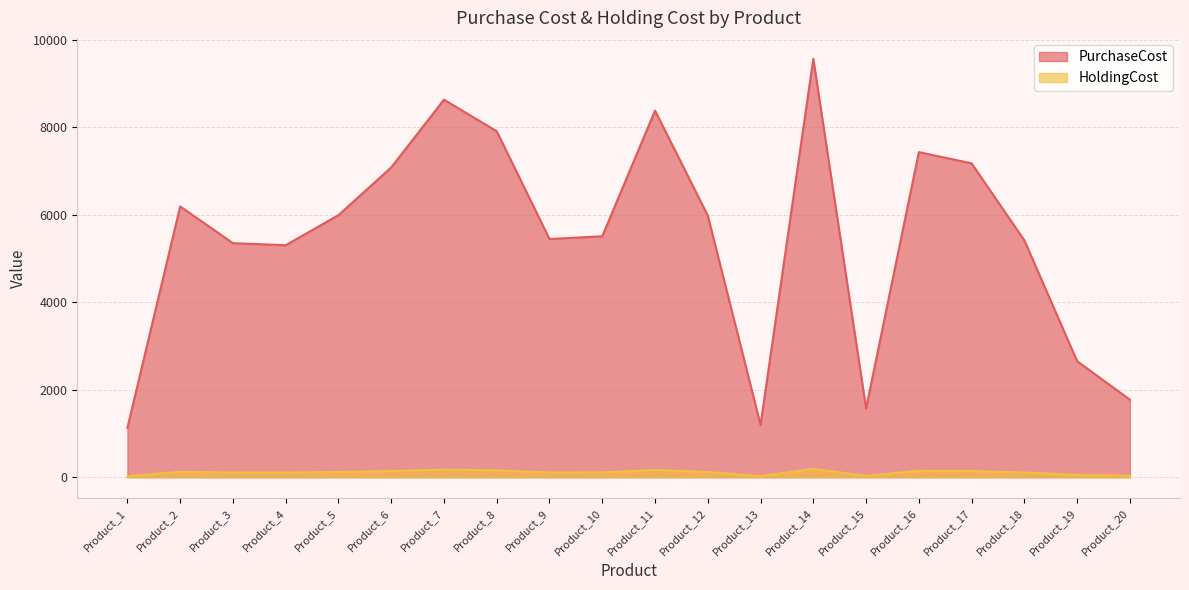

At how many categories does at least one series exceed 882?

20